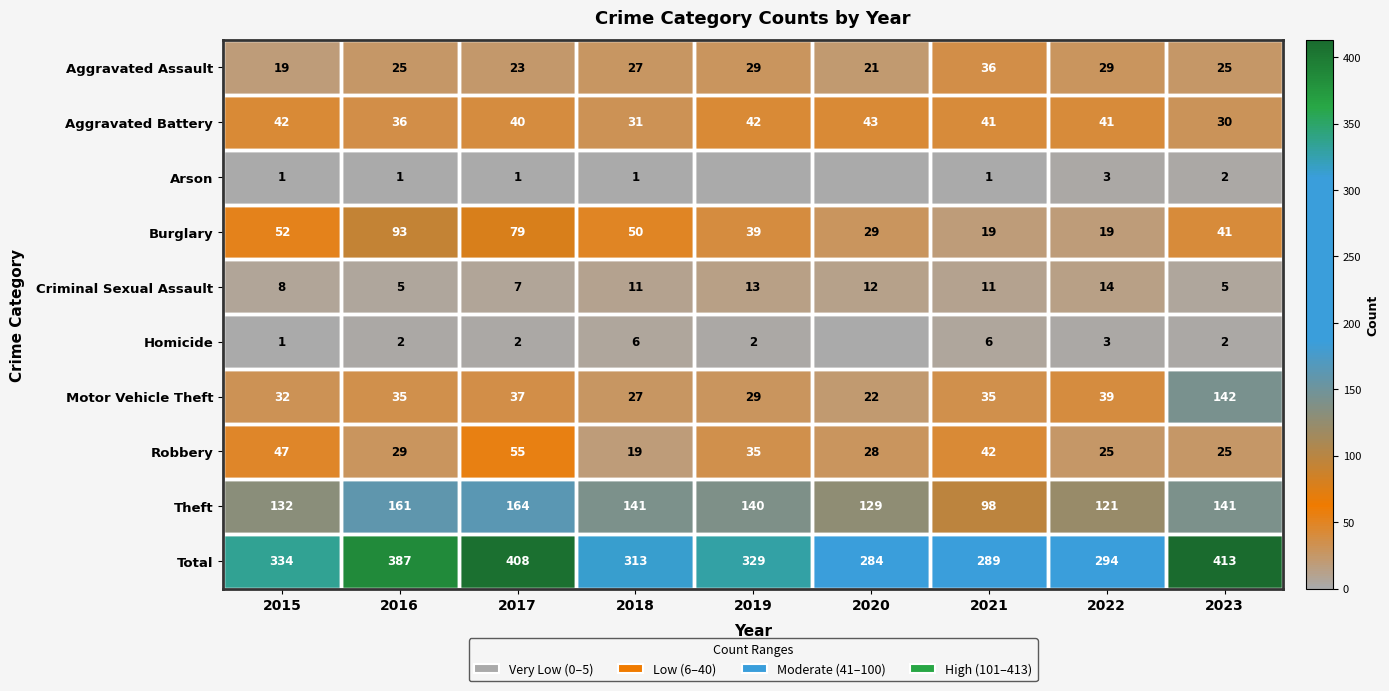

Is it true that Criminal Sexual Assault equals 24 at 2022?

False